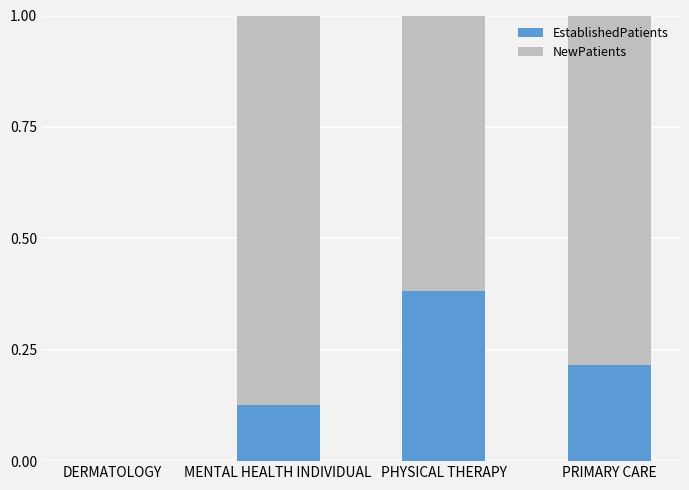

What are all the series names shown in the legend?

EstablishedPatients, NewPatients